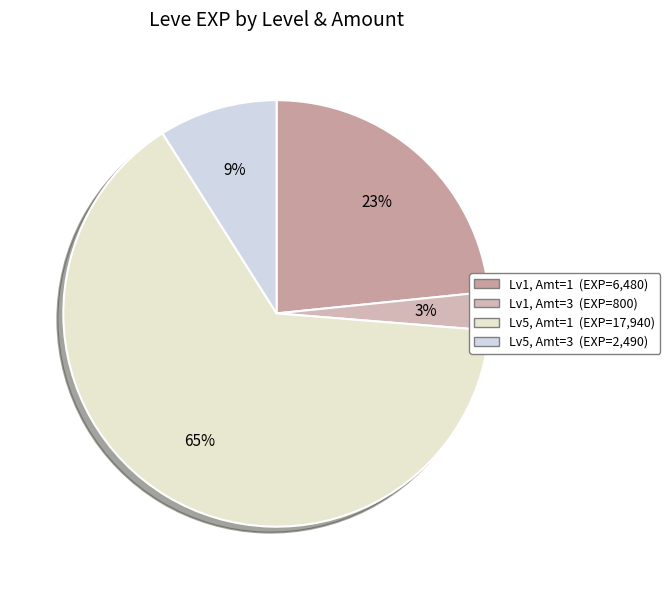

Count the number of slices in the pie.

4